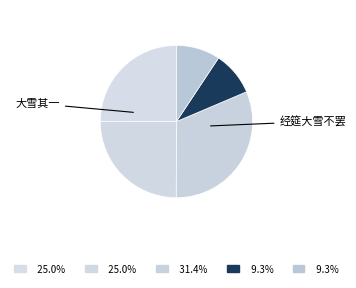

How many slices are in this pie chart?

5